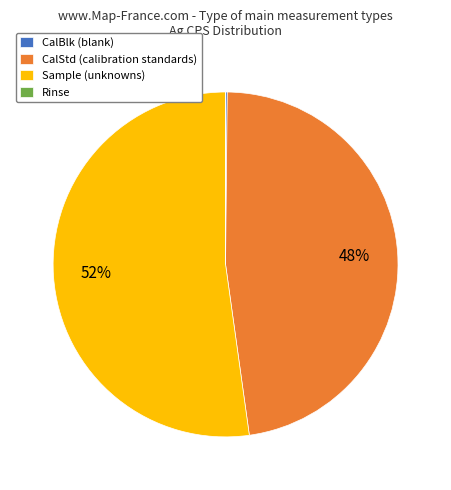

Which has a higher value, CalStd (calibration standards) or Sample (unknowns)?

Sample (unknowns)